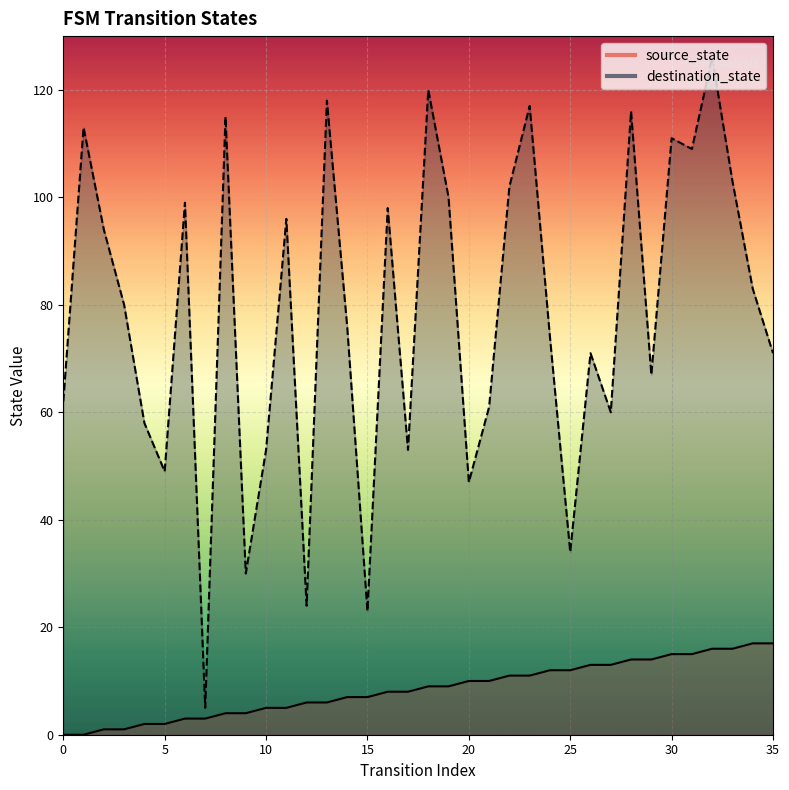

Which series has the largest total across all categories?

destination_state